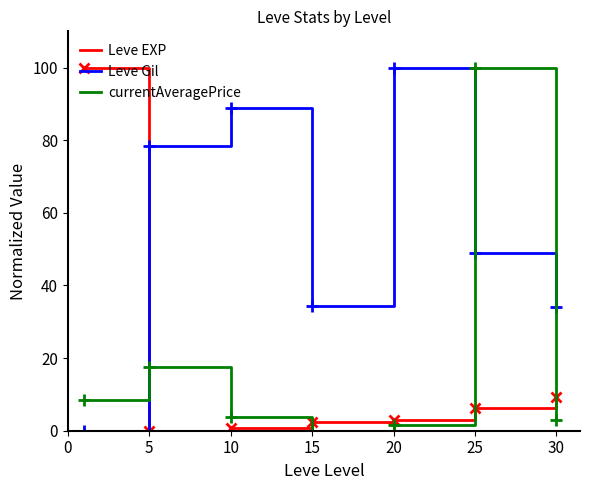

What is the average value of the Leve EXP series?

17.4